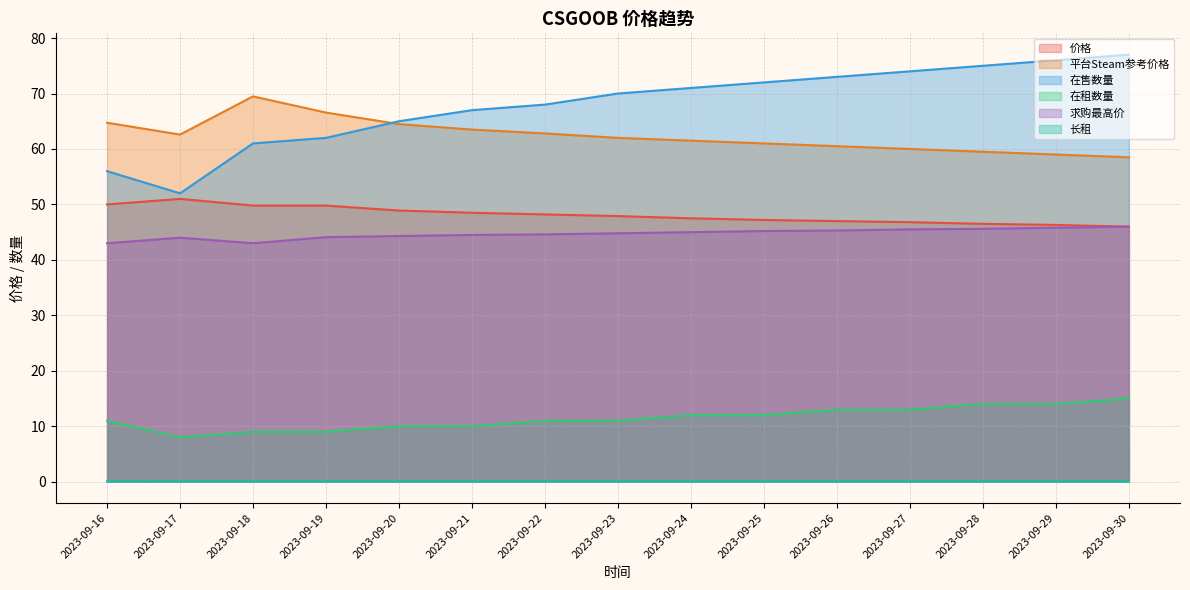

What is the sum of all 价格 values?

721.4